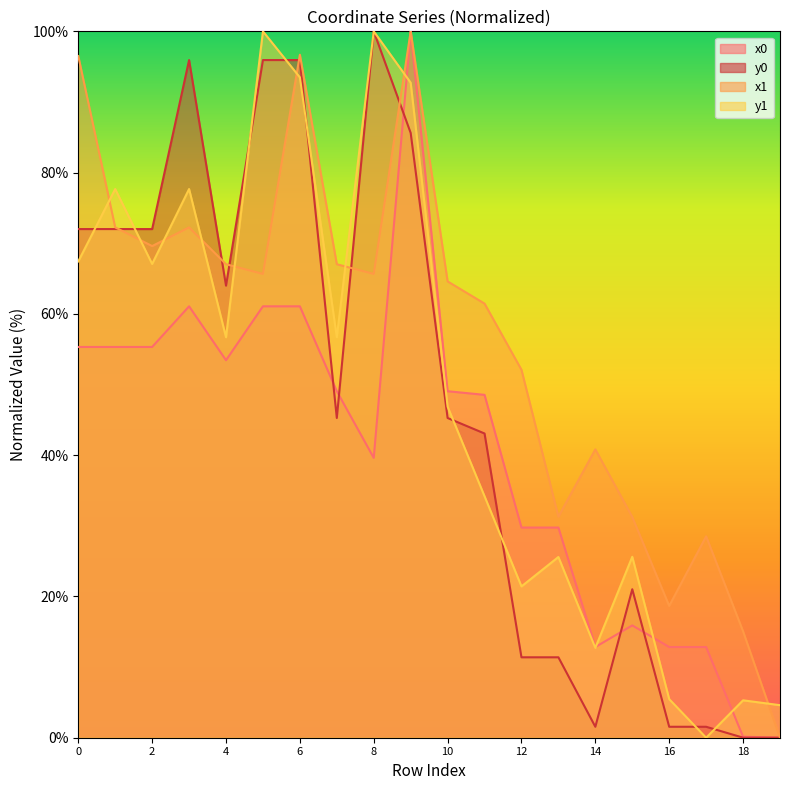

Is it true that x0 equals 49.1 at 7?

True